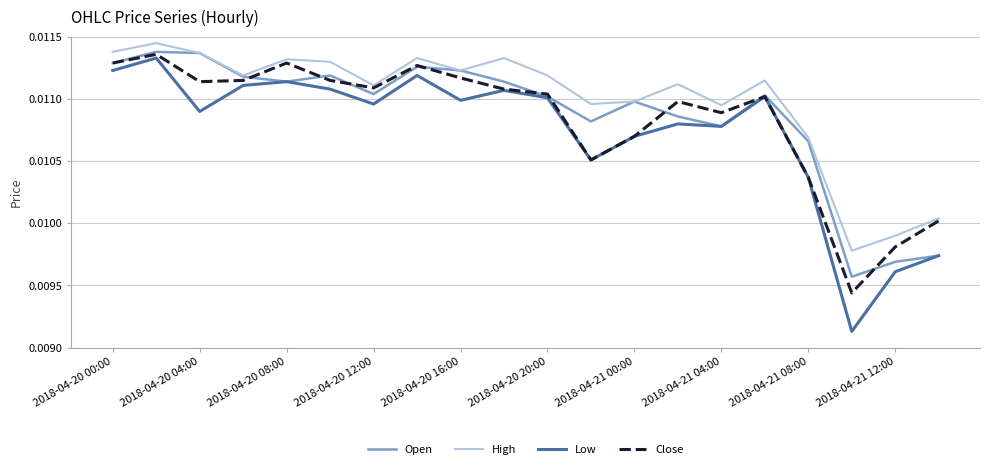

Which series has the largest total across all categories?

High